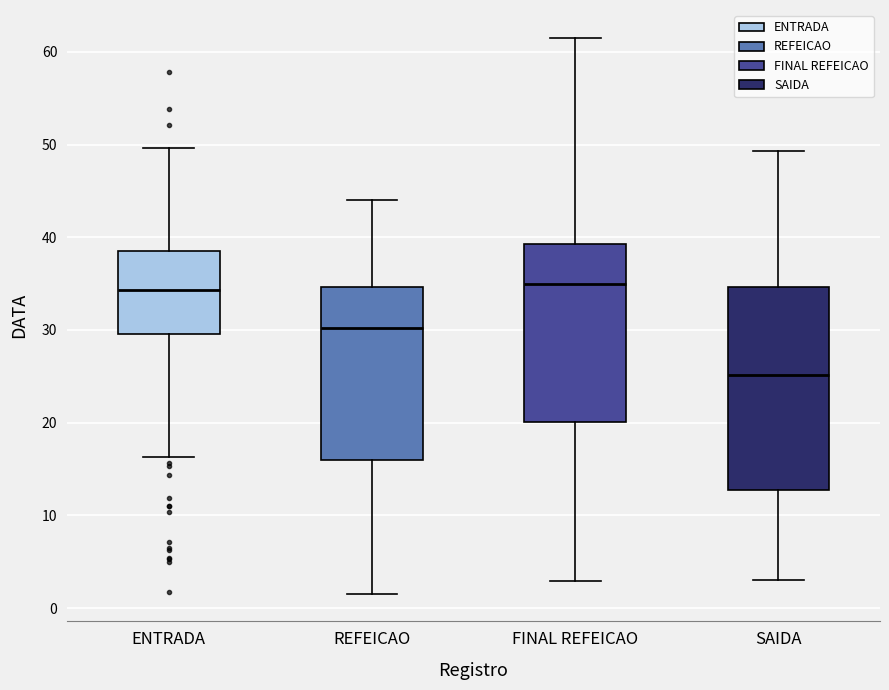

Which box has the lowest median line?

SAIDA